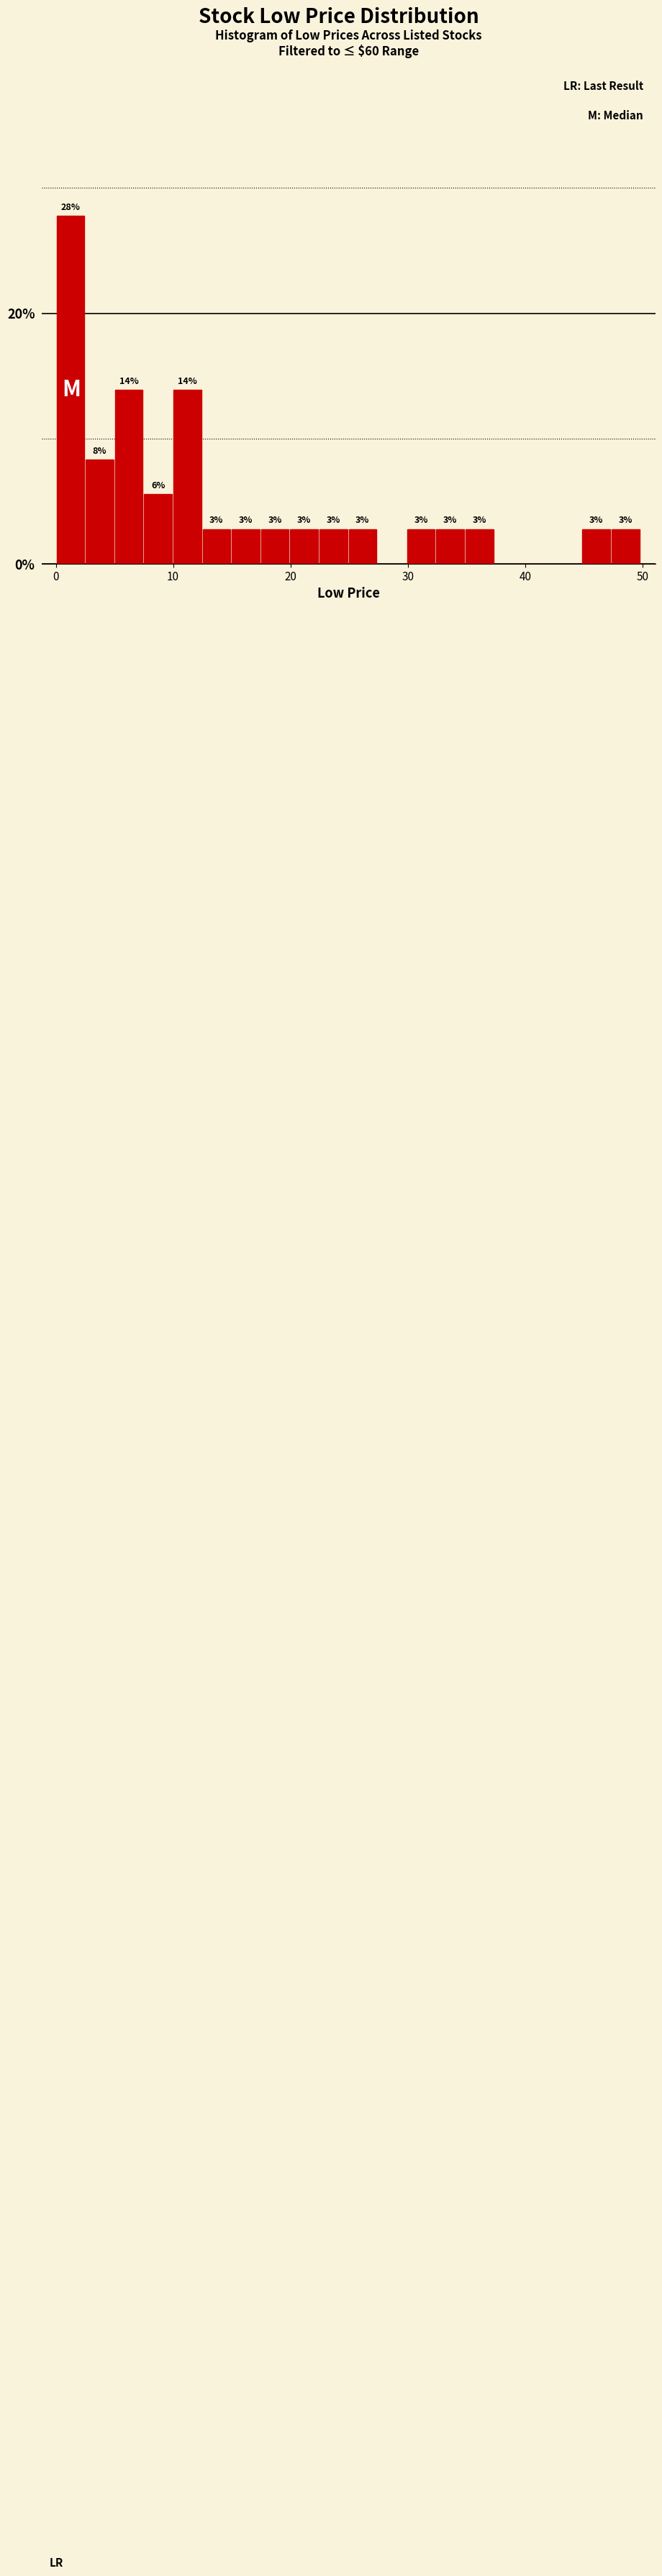

Read against the x-axis, roughly where is the centre of the tallest bar?

1